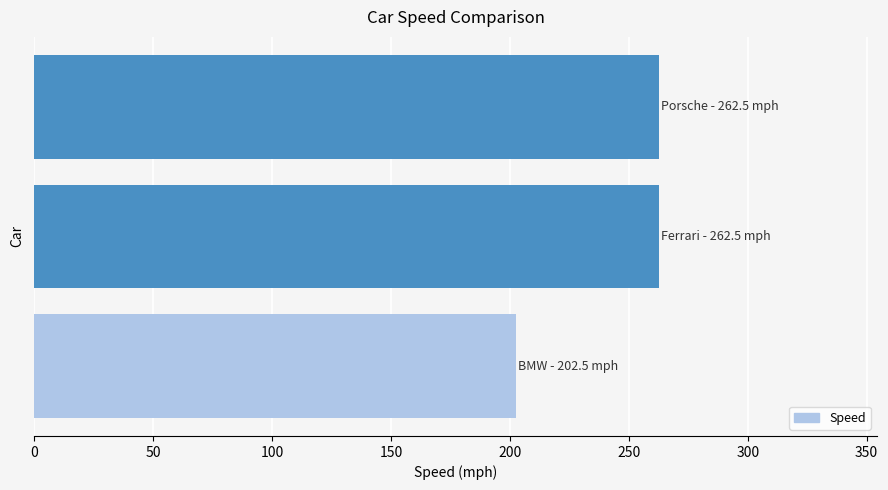

What is the difference between the maximum and minimum values?

60.0